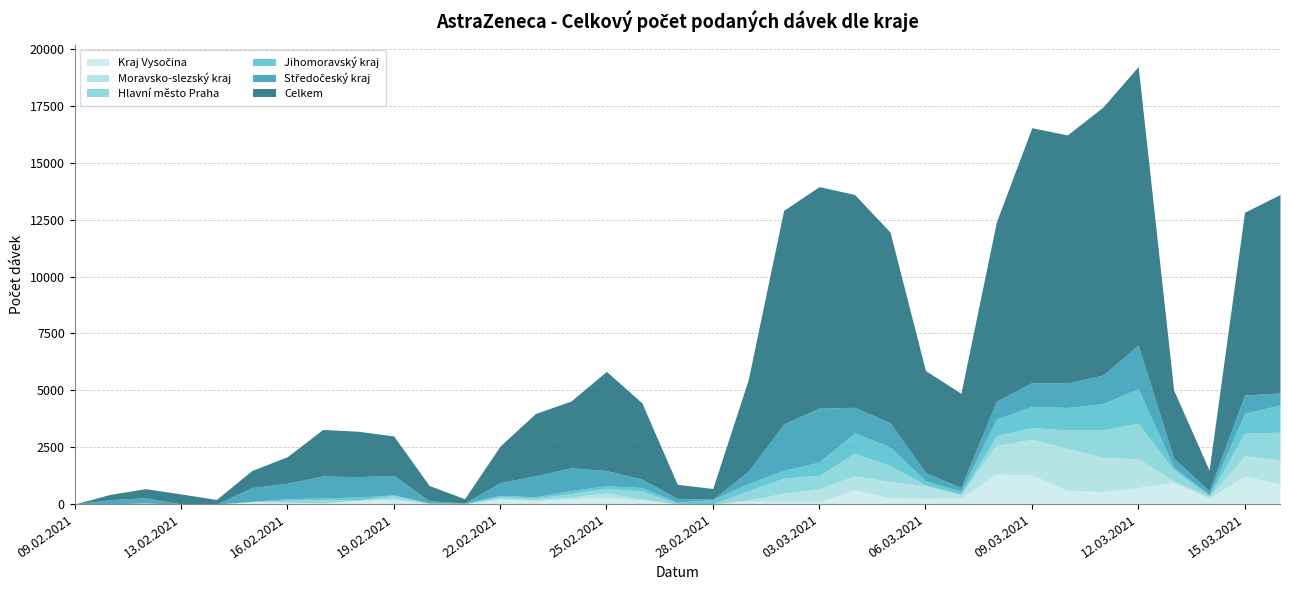

Which series has the largest range (max minus min)?

Celkem